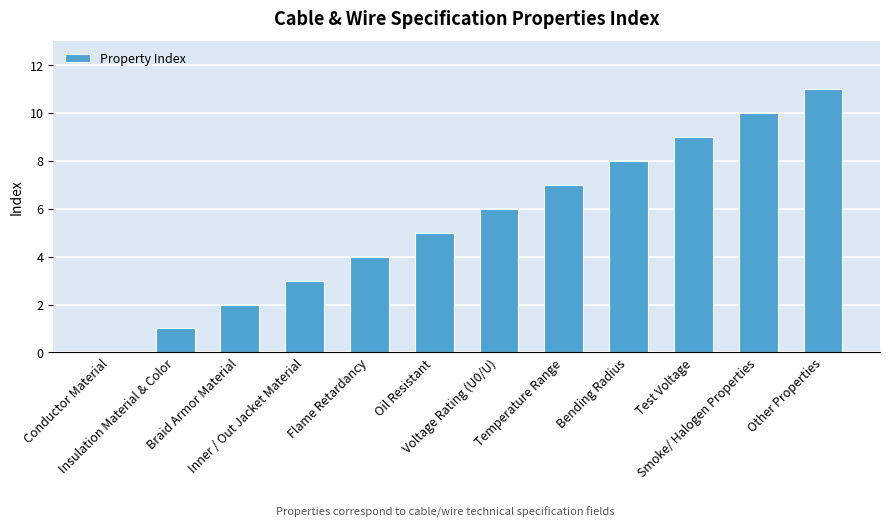

The value at Other Properties is 11. True or false?

True